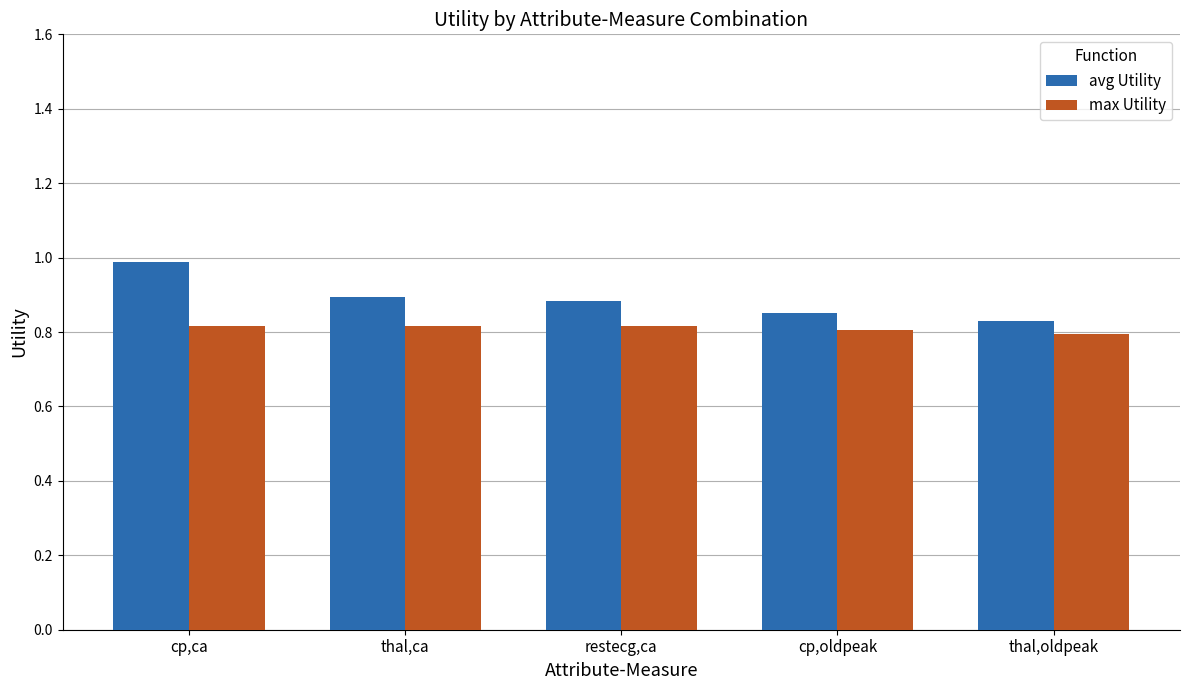

What are all the series names shown in the legend?

avg Utility, max Utility